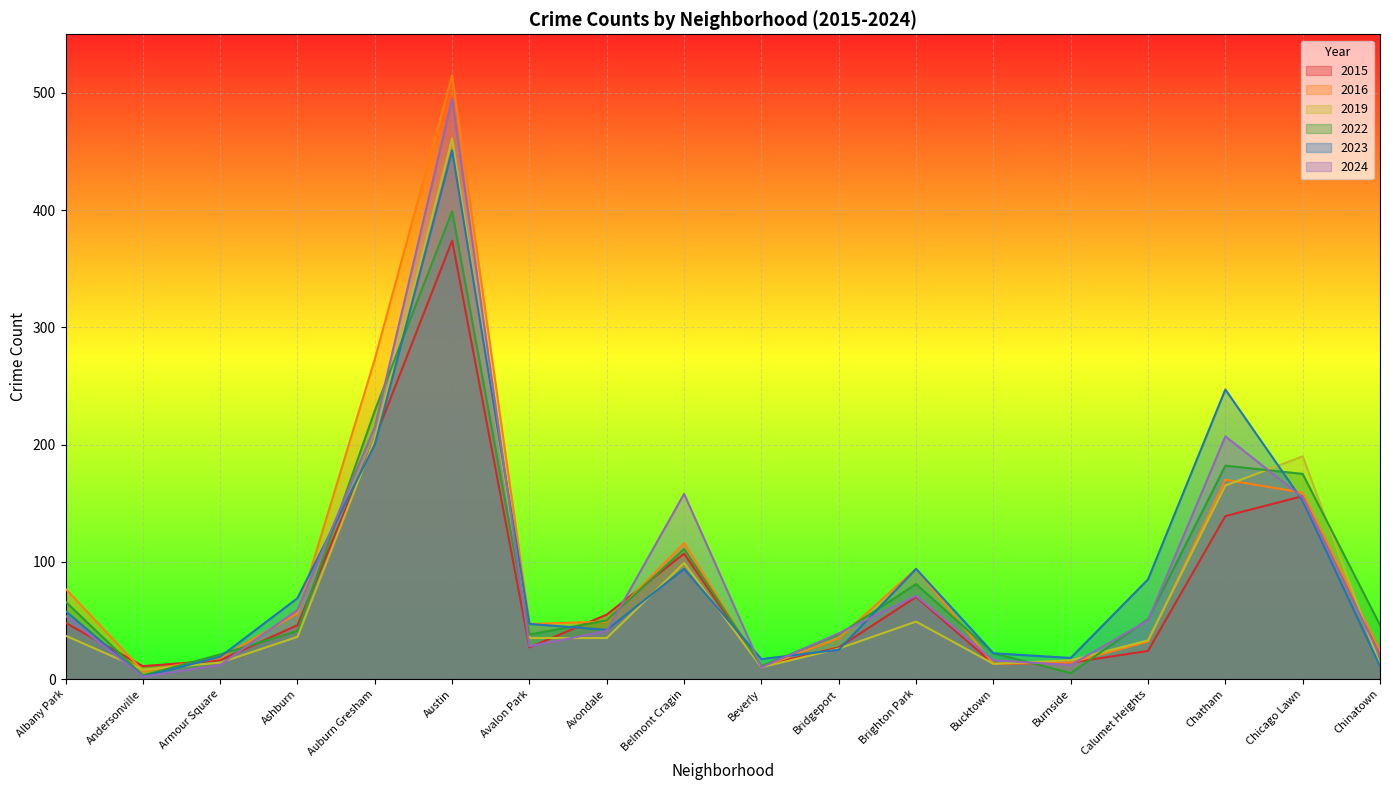

Reading left to right, what are all the values shown in this chart?

2015: 48	11	16	46	205	374	27	55	107	11	27	70	13	14	24	139	156	22
2016: 77	7	18	56	273	515	47	49	116	10	35	94	13	14	32	170	159	24
2019: 37	8	14	36	205	461	35	35	99	10	26	49	13	16	33	165	190	12
2022: 66	3	21	41	229	399	38	50	111	11	38	81	22	5	51	182	175	46
2023: 58	2	19	69	200	451	47	42	94	17	25	94	22	18	85	247	152	11
2024: 54	2	12	59	215	495	28	41	158	10	39	71	16	12	50	207	155	20